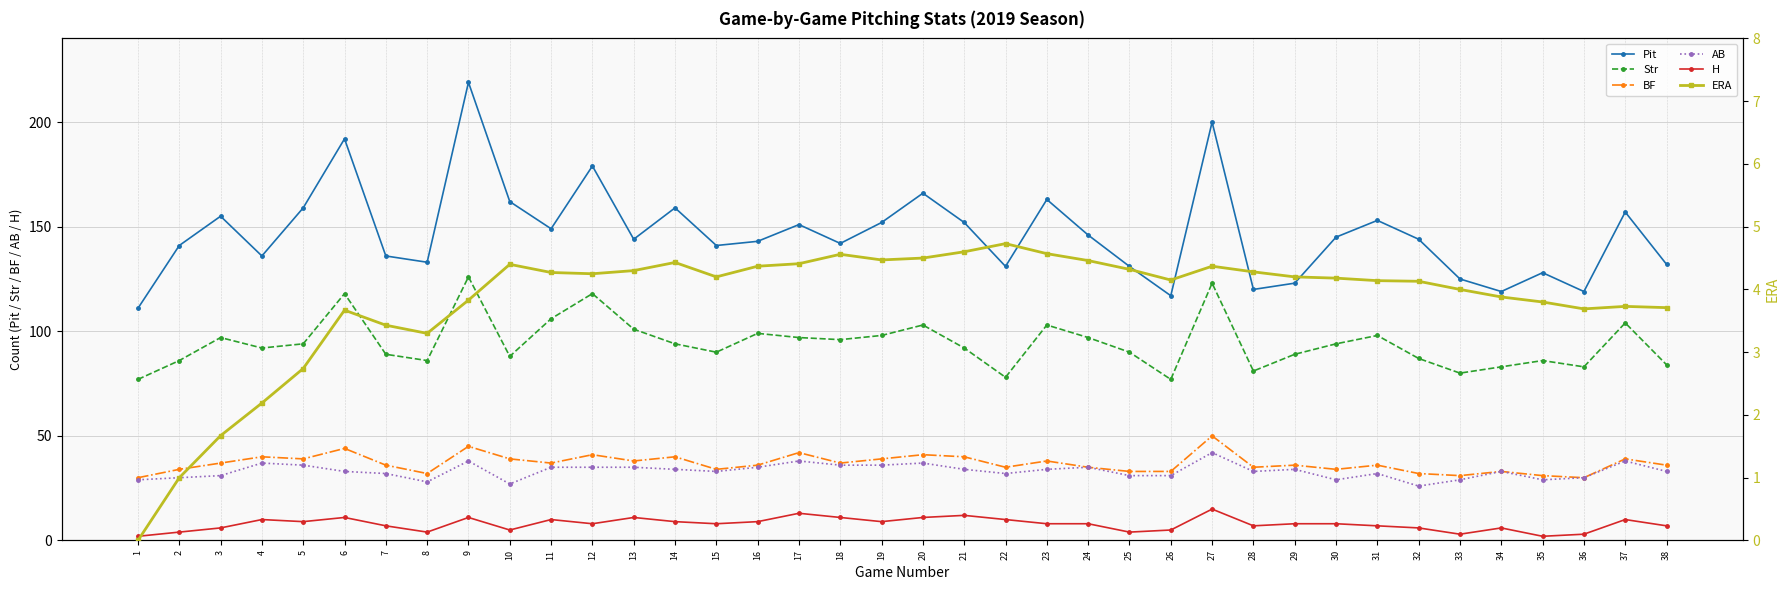

At which category does the chart reach its peak across all series?

9